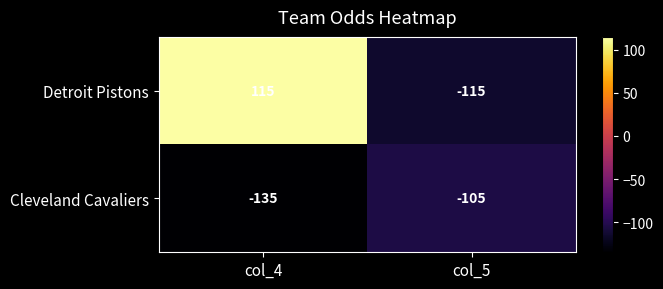

Reading left to right, transcribe all the data shown in this chart.

Detroit Pistons: col_4=115	col_5=-115
Cleveland Cavaliers: col_4=-135	col_5=-105